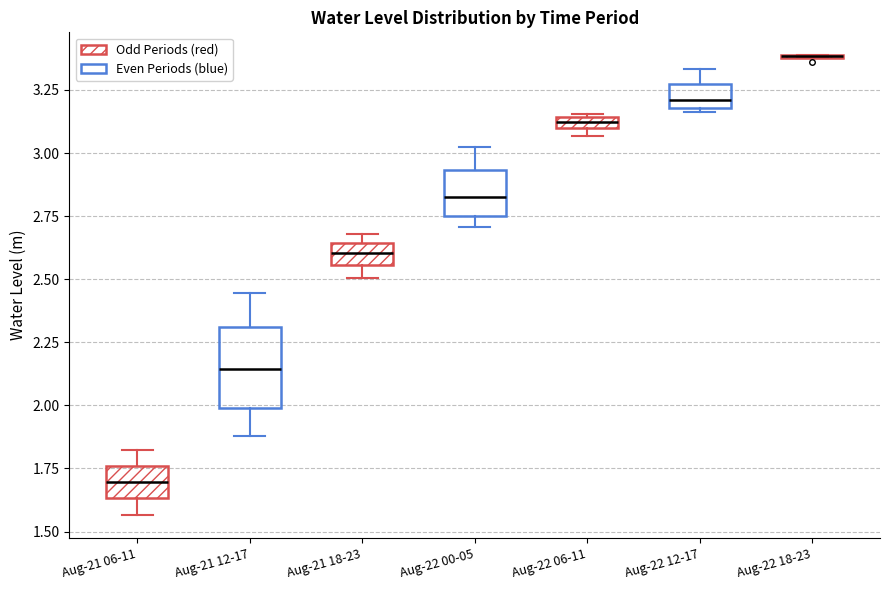

Comparing the boxes themselves (not the whiskers), which one is the tallest?

Aug-21 12-17